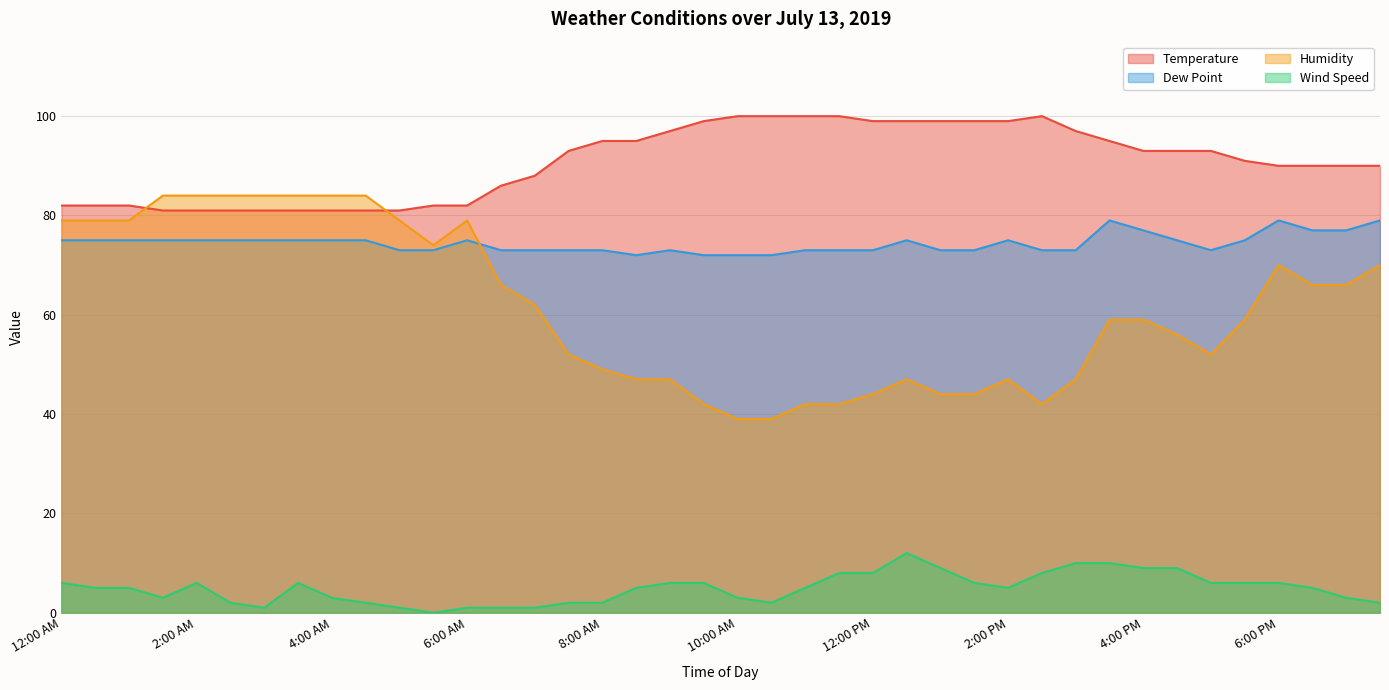

Reading left to right, list all the values displayed in this chart.

Temperature: 12:00 AM=82	12:30 AM=82	1:00 AM=82	1:30 AM=81	2:00 AM=81	2:30 AM=81	3:00 AM=81	3:30 AM=81	4:00 AM=81	4:30 AM=81	5:00 AM=81	5:30 AM=82	6:00 AM=82	6:30 AM=86	7:00 AM=88	7:30 AM=93	8:00 AM=95	8:30 AM=95	9:00 AM=97	9:30 AM=99	10:00 AM=100	10:30 AM=100	11:00 AM=100	11:30 AM=100	12:00 PM=99	12:30 PM=99	1:00 PM=99	1:30 PM=99	2:00 PM=99	2:30 PM=100	3:00 PM=97	3:30 PM=95	4:00 PM=93	4:30 PM=93	5:00 PM=93	5:30 PM=91	6:00 PM=90	6:30 PM=90	7:00 PM=90	7:30 PM=90
Dew Point: 12:00 AM=75	12:30 AM=75	1:00 AM=75	1:30 AM=75	2:00 AM=75	2:30 AM=75	3:00 AM=75	3:30 AM=75	4:00 AM=75	4:30 AM=75	5:00 AM=73	5:30 AM=73	6:00 AM=75	6:30 AM=73	7:00 AM=73	7:30 AM=73	8:00 AM=73	8:30 AM=72	9:00 AM=73	9:30 AM=72	10:00 AM=72	10:30 AM=72	11:00 AM=73	11:30 AM=73	12:00 PM=73	12:30 PM=75	1:00 PM=73	1:30 PM=73	2:00 PM=75	2:30 PM=73	3:00 PM=73	3:30 PM=79	4:00 PM=77	4:30 PM=75	5:00 PM=73	5:30 PM=75	6:00 PM=79	6:30 PM=77	7:00 PM=77	7:30 PM=79
Humidity: 12:00 AM=79	12:30 AM=79	1:00 AM=79	1:30 AM=84	2:00 AM=84	2:30 AM=84	3:00 AM=84	3:30 AM=84	4:00 AM=84	4:30 AM=84	5:00 AM=79	5:30 AM=74	6:00 AM=79	6:30 AM=66	7:00 AM=62	7:30 AM=52	8:00 AM=49	8:30 AM=47	9:00 AM=47	9:30 AM=42	10:00 AM=39	10:30 AM=39	11:00 AM=42	11:30 AM=42	12:00 PM=44	12:30 PM=47	1:00 PM=44	1:30 PM=44	2:00 PM=47	2:30 PM=42	3:00 PM=47	3:30 PM=59	4:00 PM=59	4:30 PM=56	5:00 PM=52	5:30 PM=59	6:00 PM=70	6:30 PM=66	7:00 PM=66	7:30 PM=70
Wind Speed: 12:00 AM=6	12:30 AM=5	1:00 AM=5	1:30 AM=3	2:00 AM=6	2:30 AM=2	3:00 AM=1	3:30 AM=6	4:00 AM=3	4:30 AM=2	5:00 AM=1	5:30 AM=0	6:00 AM=1	6:30 AM=1	7:00 AM=1	7:30 AM=2	8:00 AM=2	8:30 AM=5	9:00 AM=6	9:30 AM=6	10:00 AM=3	10:30 AM=2	11:00 AM=5	11:30 AM=8	12:00 PM=8	12:30 PM=12	1:00 PM=9	1:30 PM=6	2:00 PM=5	2:30 PM=8	3:00 PM=10	3:30 PM=10	4:00 PM=9	4:30 PM=9	5:00 PM=6	5:30 PM=6	6:00 PM=6	6:30 PM=5	7:00 PM=3	7:30 PM=2